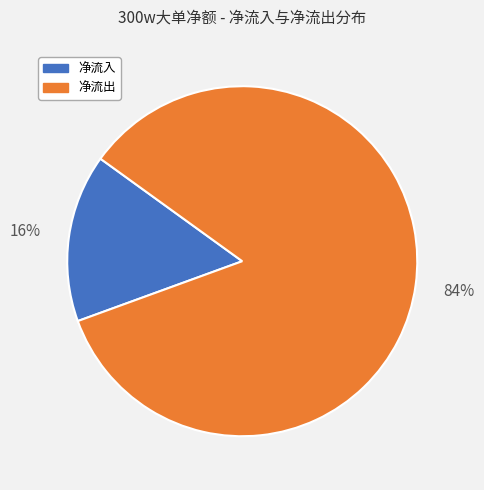

How many slices are in this pie chart?

2